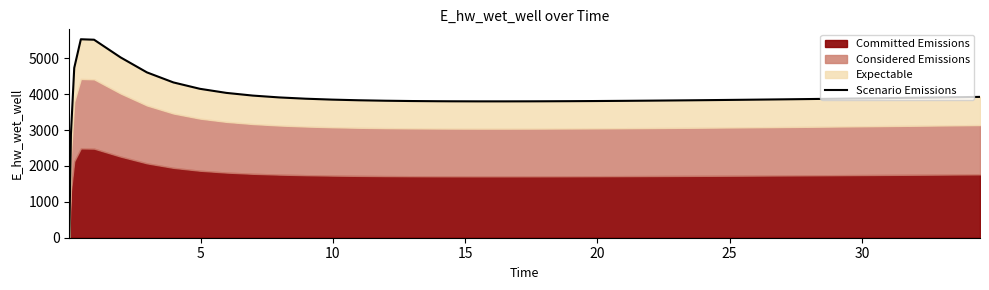

What is the average value?

3907.9